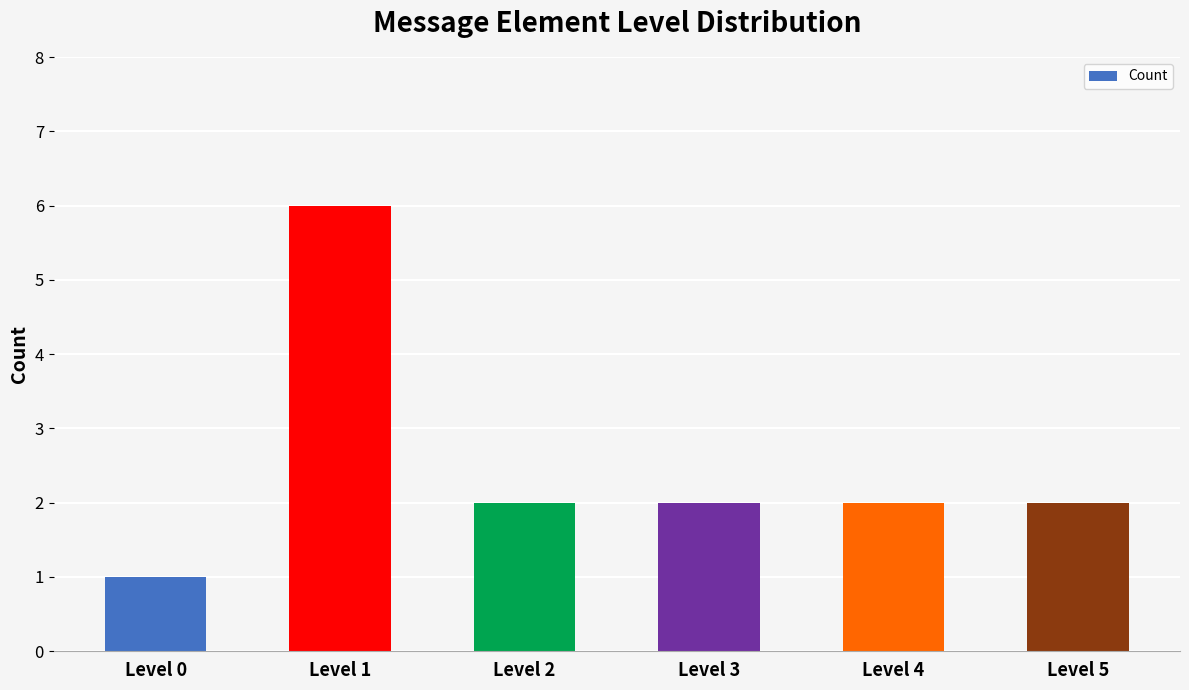

What is the difference between the maximum and minimum values?

5